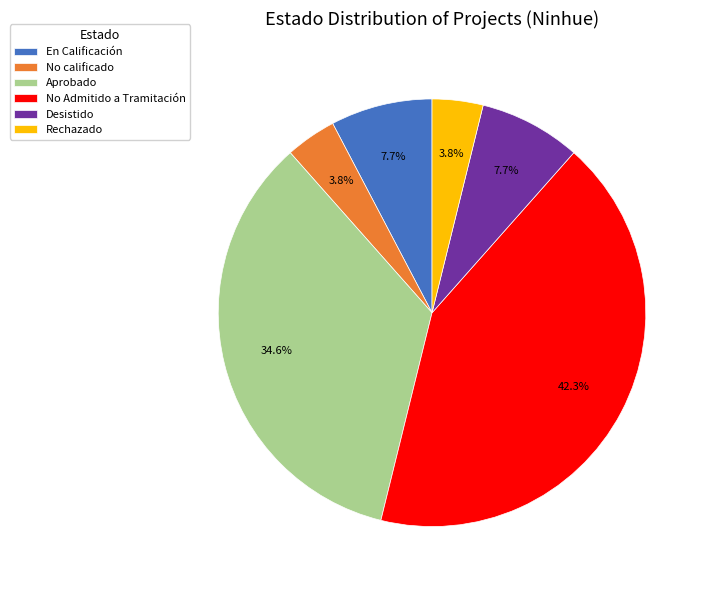

Which slice is the largest?

No Admitido a Tramitación